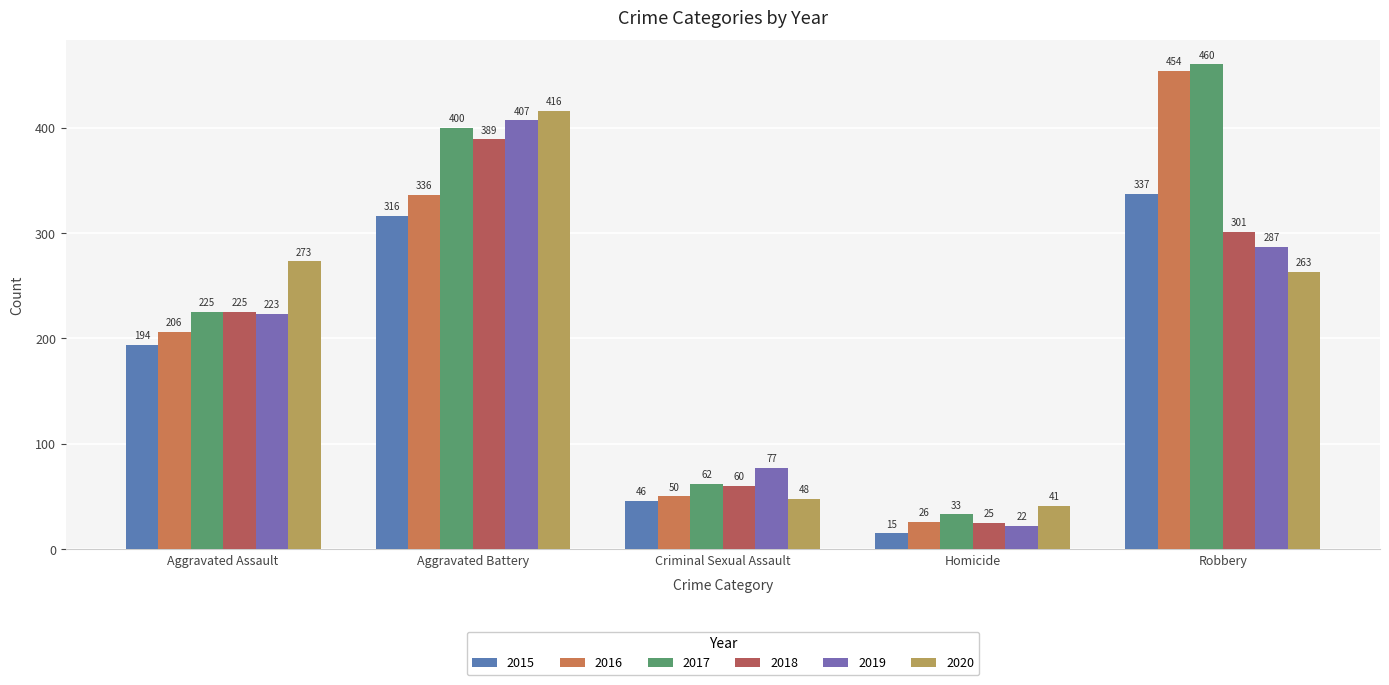

Is the value of 2016 at Criminal Sexual Assault greater than the value of 2018 at Robbery?

No